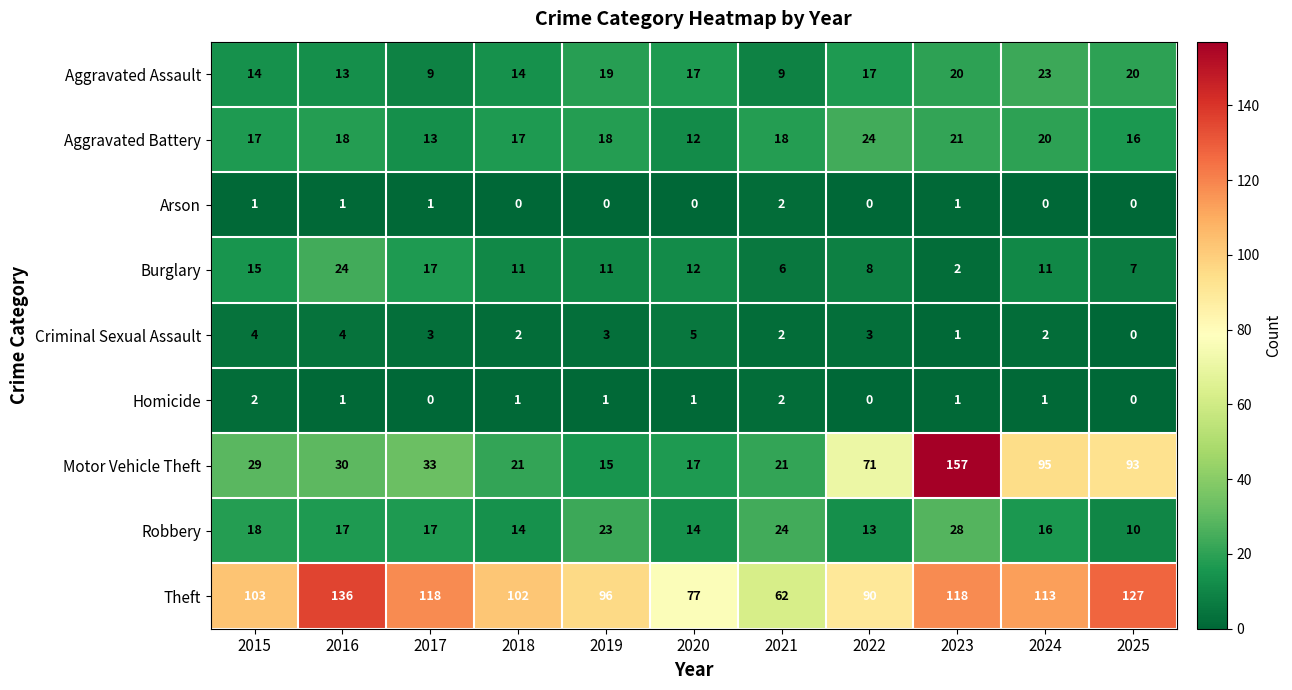

How many series are shown in this chart?

9